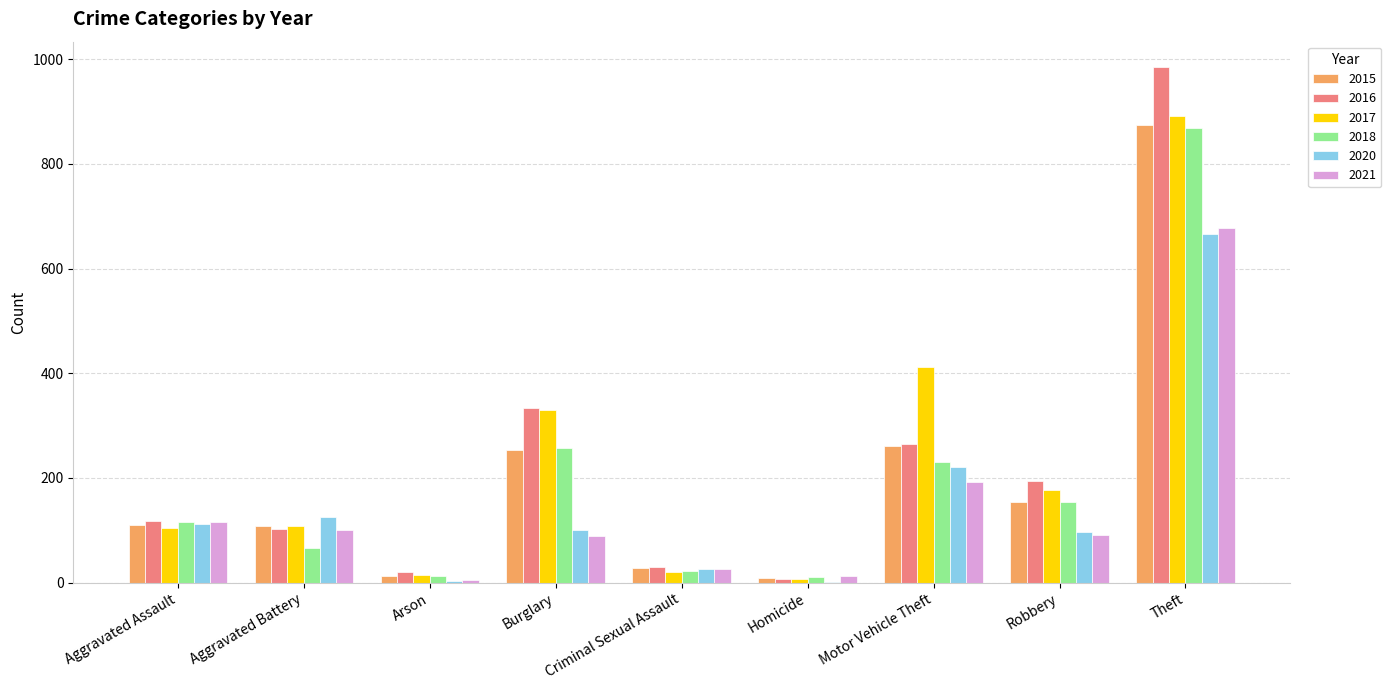

True or false: 2017 has a value of 105 at Aggravated Assault.

True